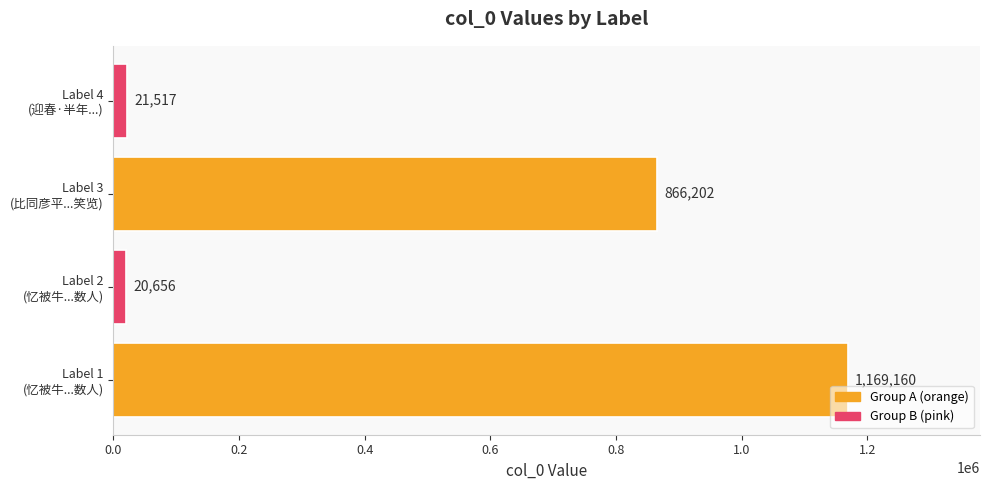

What is the greatest value displayed?

1169160